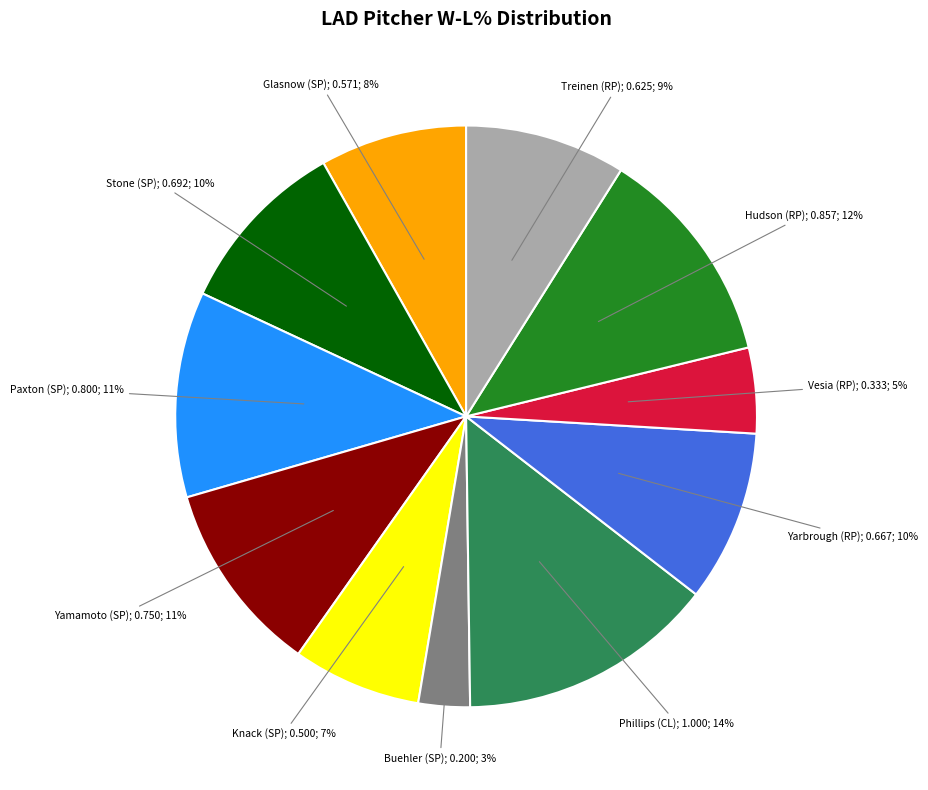

Is there a majority slice in this chart?

No